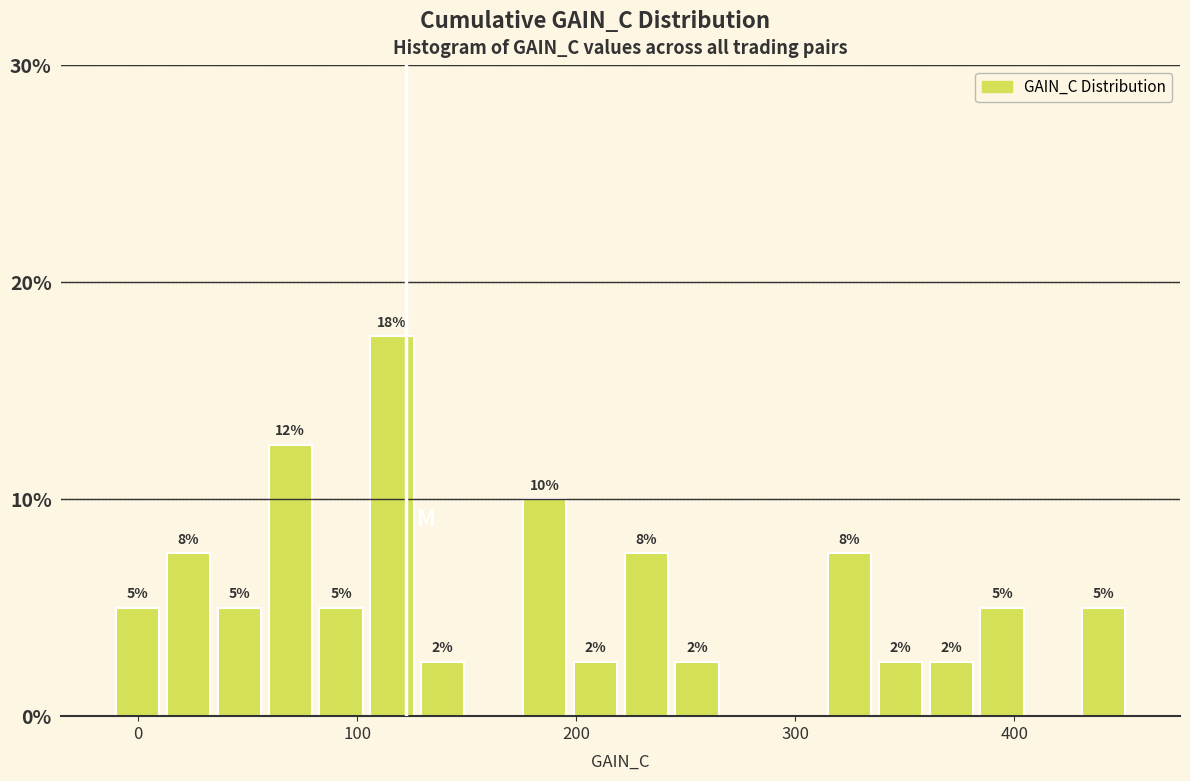

Read against the x-axis, roughly where is the centre of the tallest bar?

120